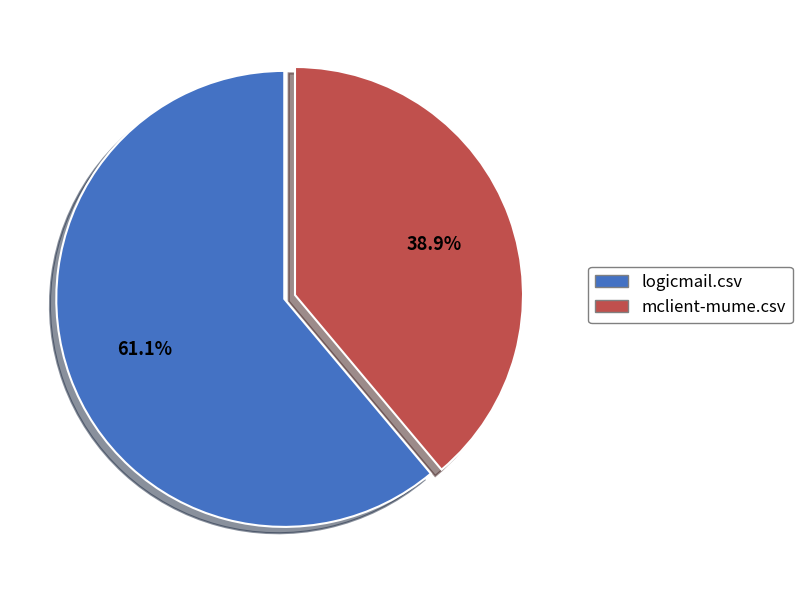

What percentage is the logicmail.csv slice, to the nearest percent?

61%